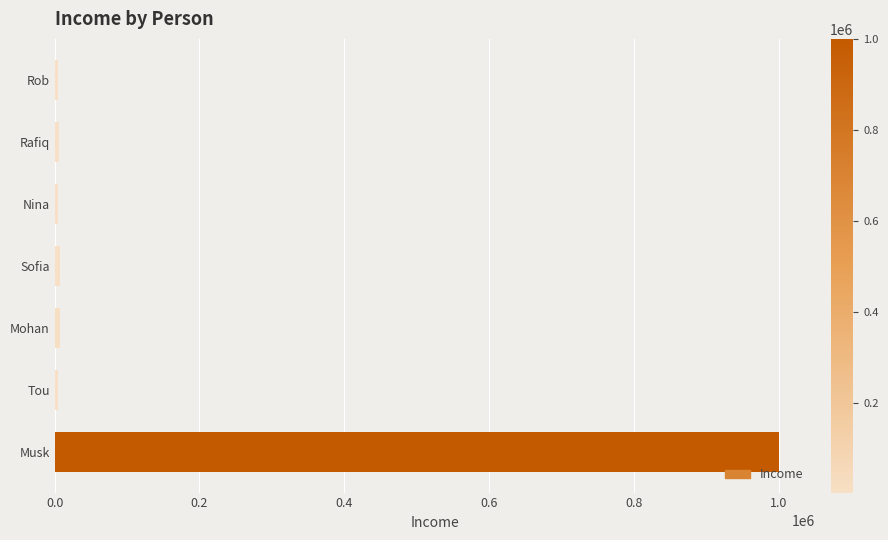

Which category has the highest value across all series?

Musk